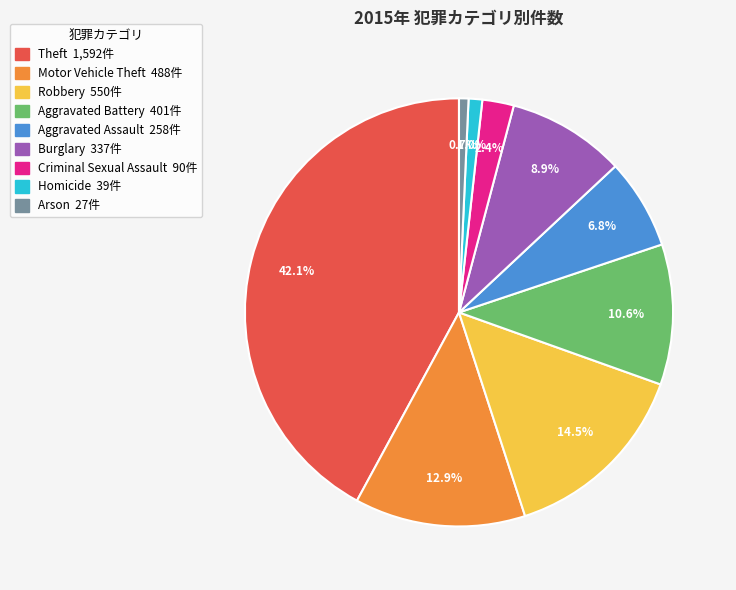

Is there a majority slice in this chart?

No